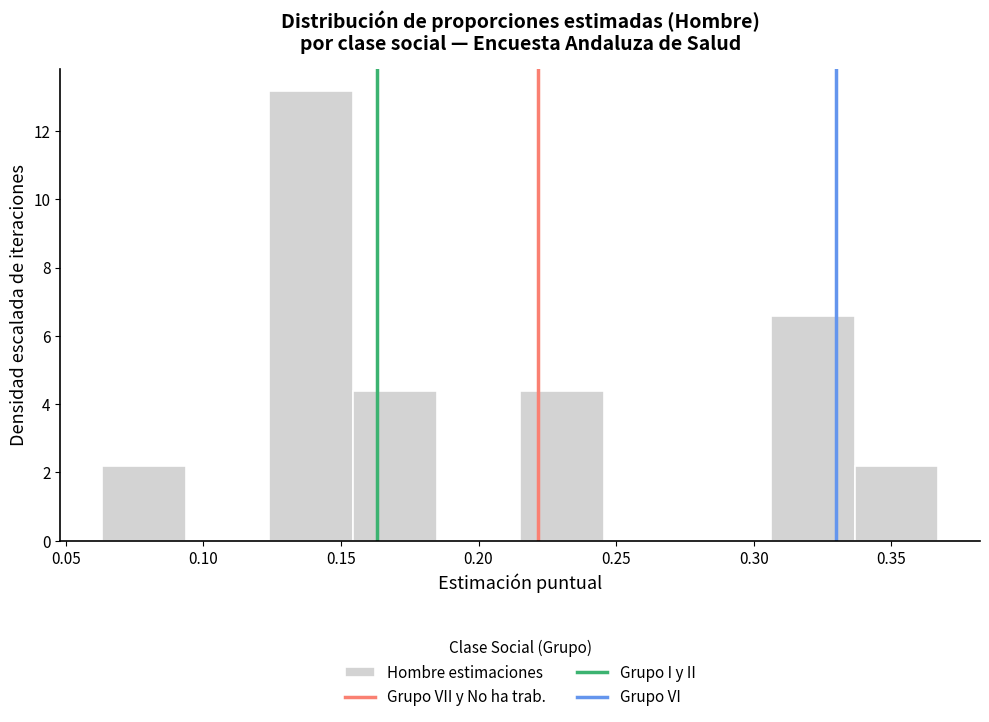

Reading left to right, transcribe this chart: for each bar, give the range it covers on the x-axis and its height. Neither the bar edges nor the heights are printed on the chart, so give them approximately, as read against the axes.

0.065 to 0.095: 2.2
0.095 to 0.125: 0
0.125 to 0.155: 13.2
0.155 to 0.185: 4.4
0.185 to 0.215: 0
0.215 to 0.245: 4.4
0.245 to 0.275: 0
0.275 to 0.305: 0
0.305 to 0.335: 6.6
0.335 to 0.365: 2.2